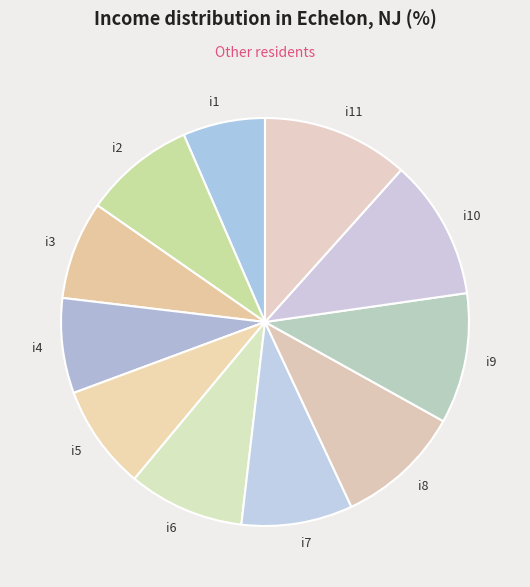

The i11 slice represents 1% of the pie. True or false?

False